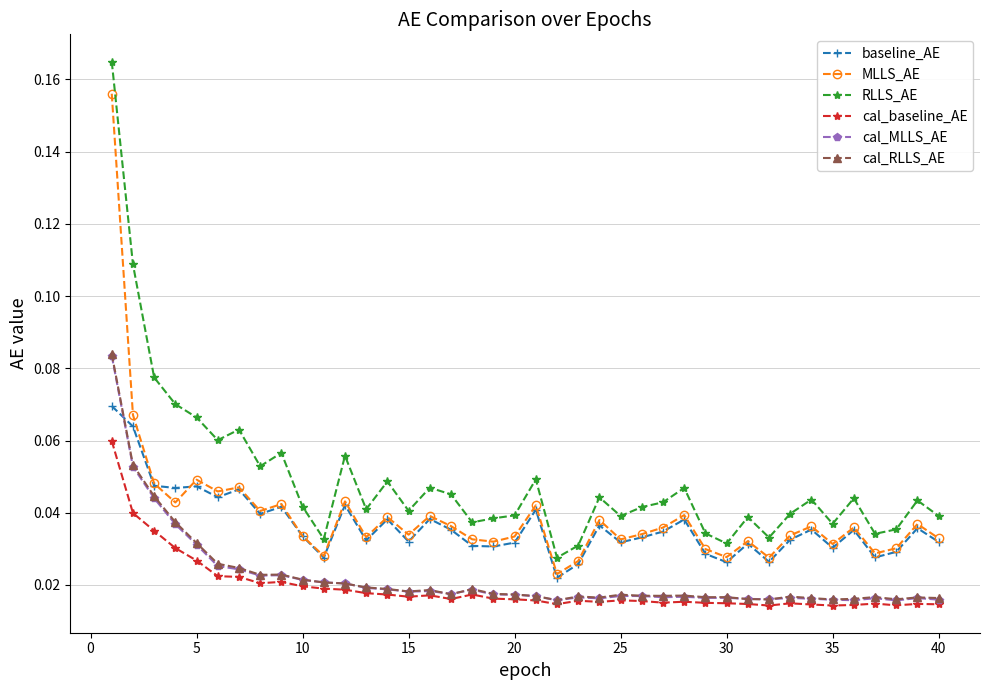

Which series has the largest total across all categories?

RLLS_AE